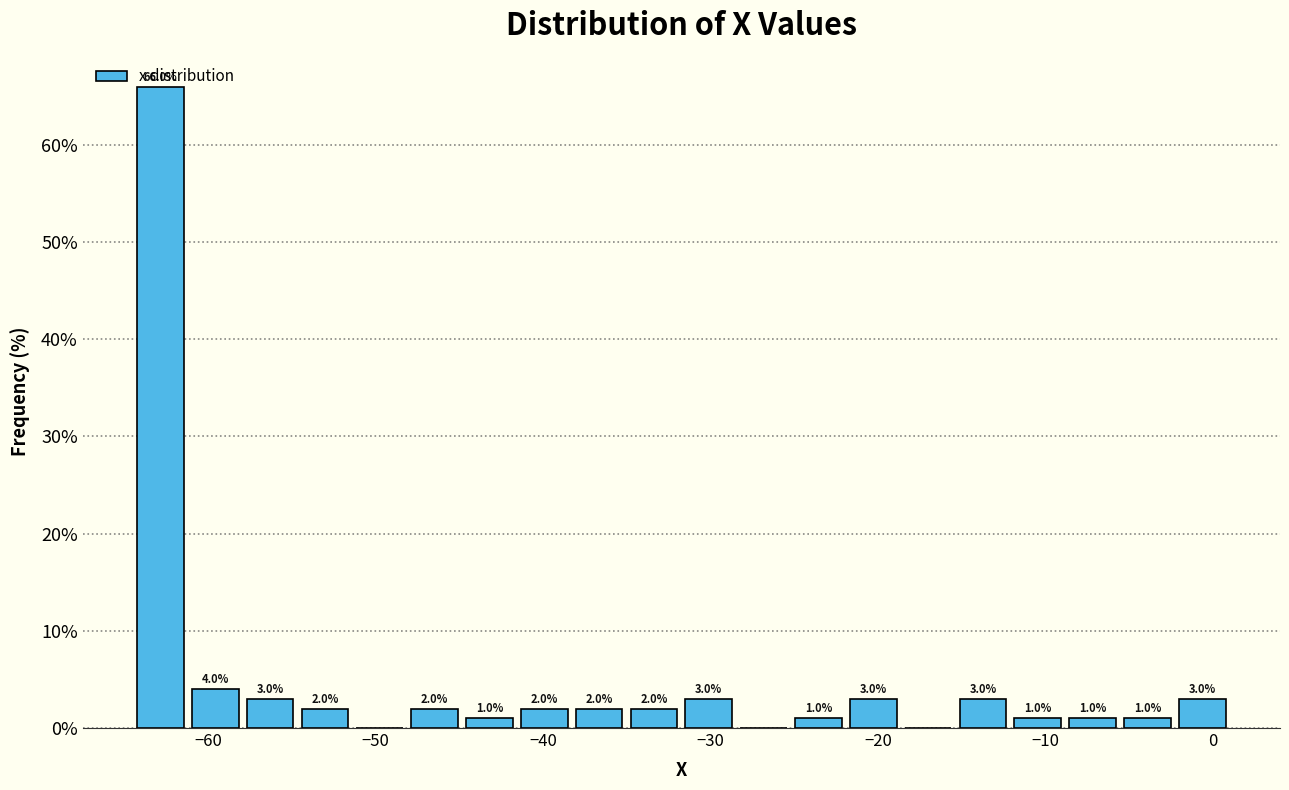

Around what value on the x-axis is the tallest bar? Give the approximate position of its centre, as read against the axis.

-63